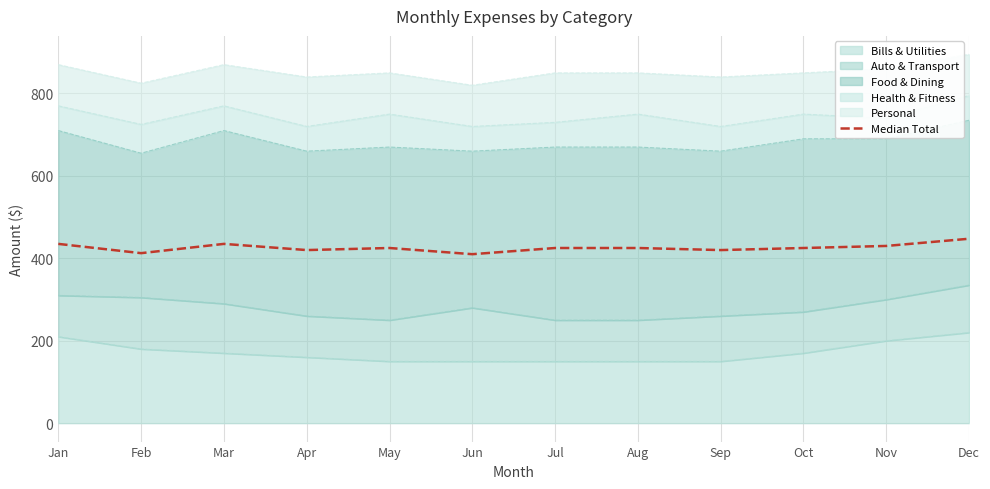

How many points are higher than both their immediate neighbors (excluding endpoints)?

2